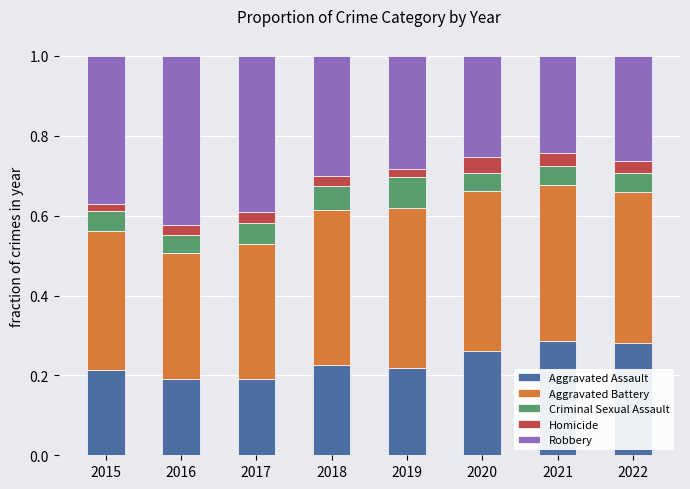

What is the total value across all series at 2017?

1.0